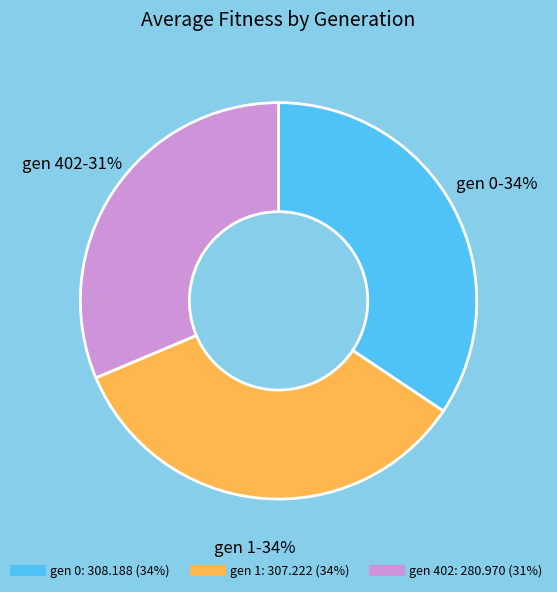

Does gen 0 account for over 50% of the chart?

No